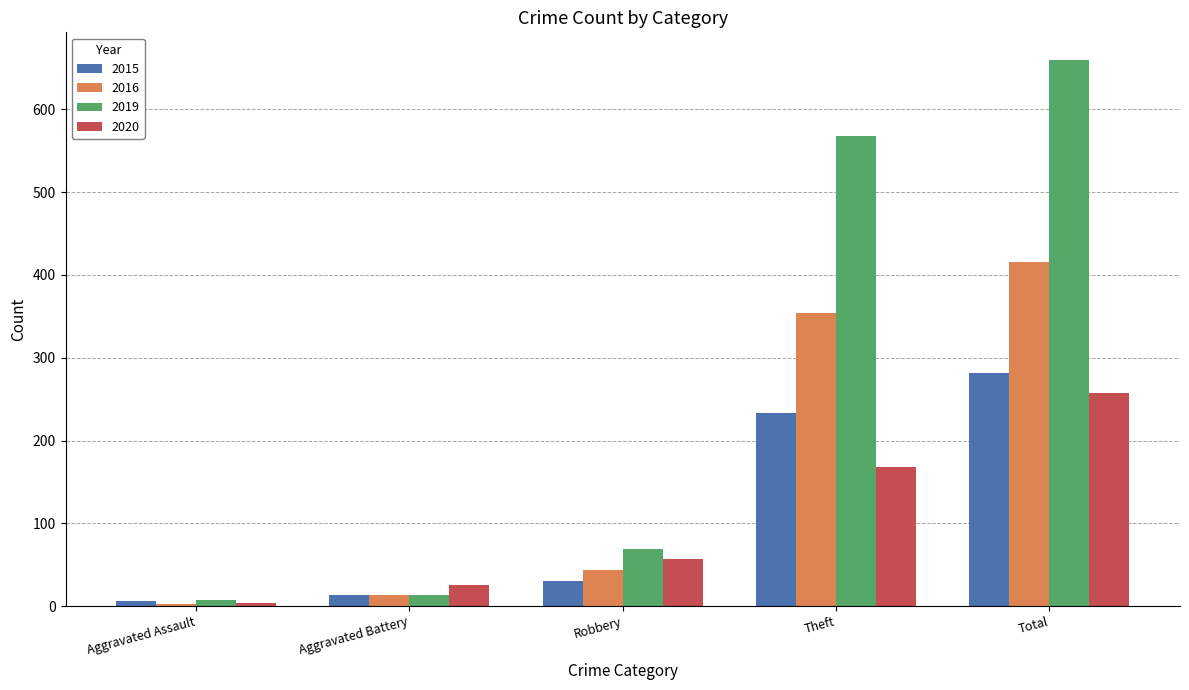

Are the bars grouped side by side (vs. stacked)?

Yes